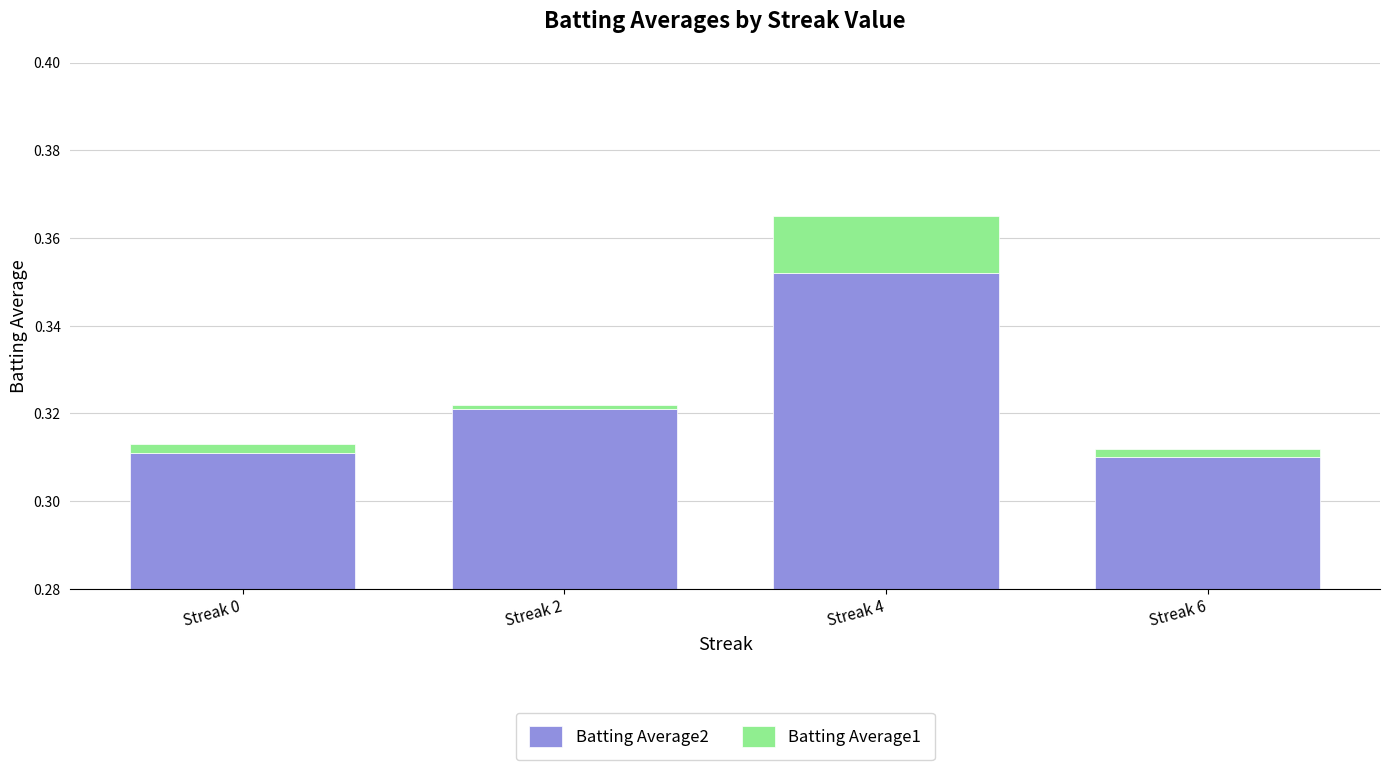

Rank the series by their maximum value, from lowest to highest.

Batting Average1, Batting Average2